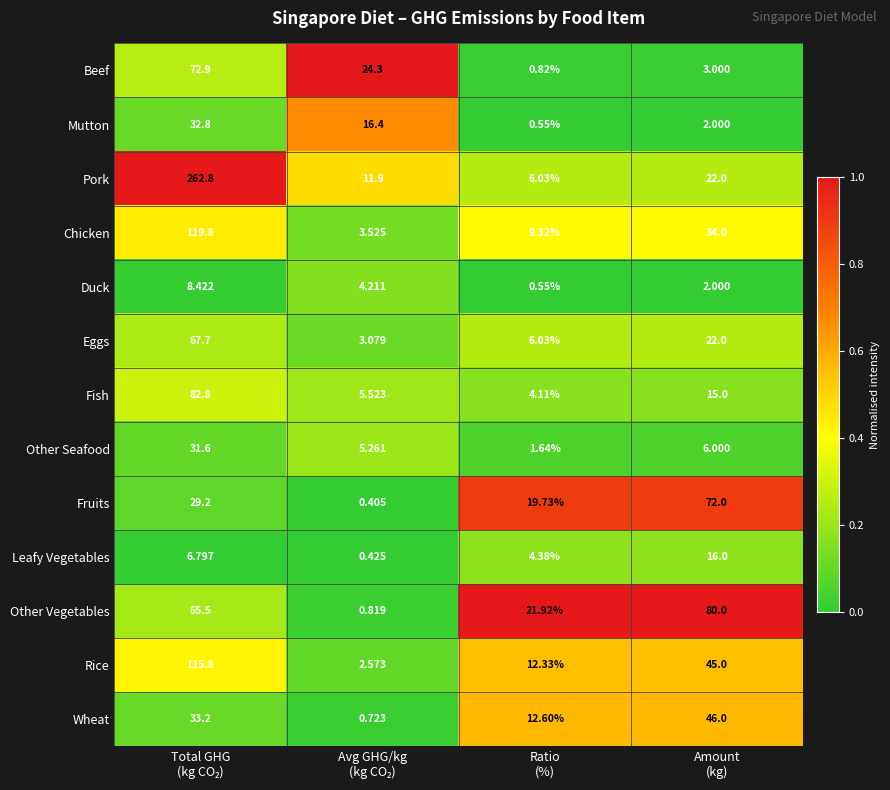

What is the total value across all series at Ratio
(%)?

100.0